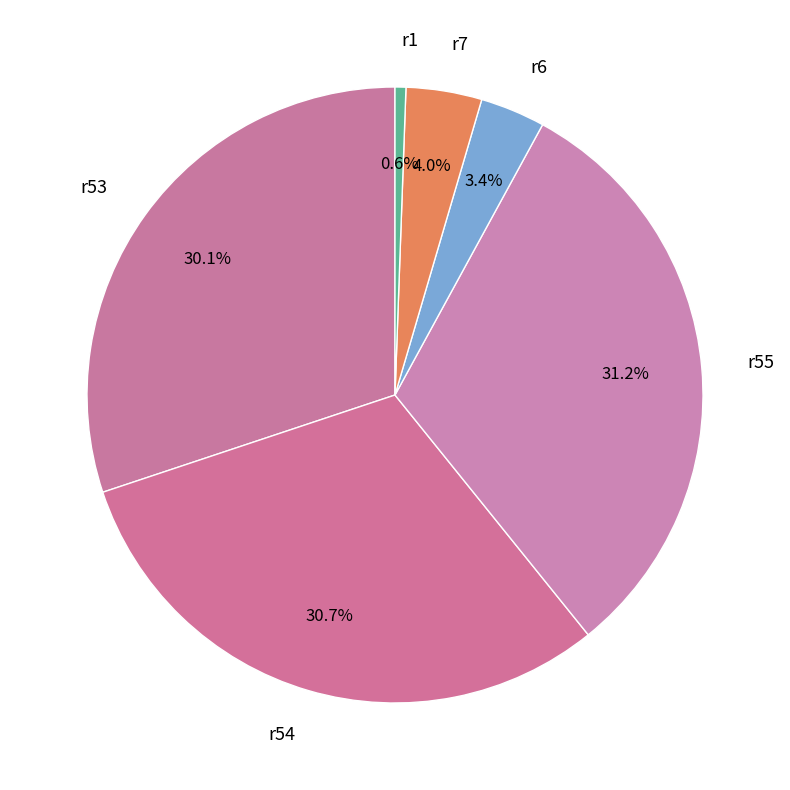

Rank the categories by value from highest to lowest.

r55, r54, r53, r7, r6, r1